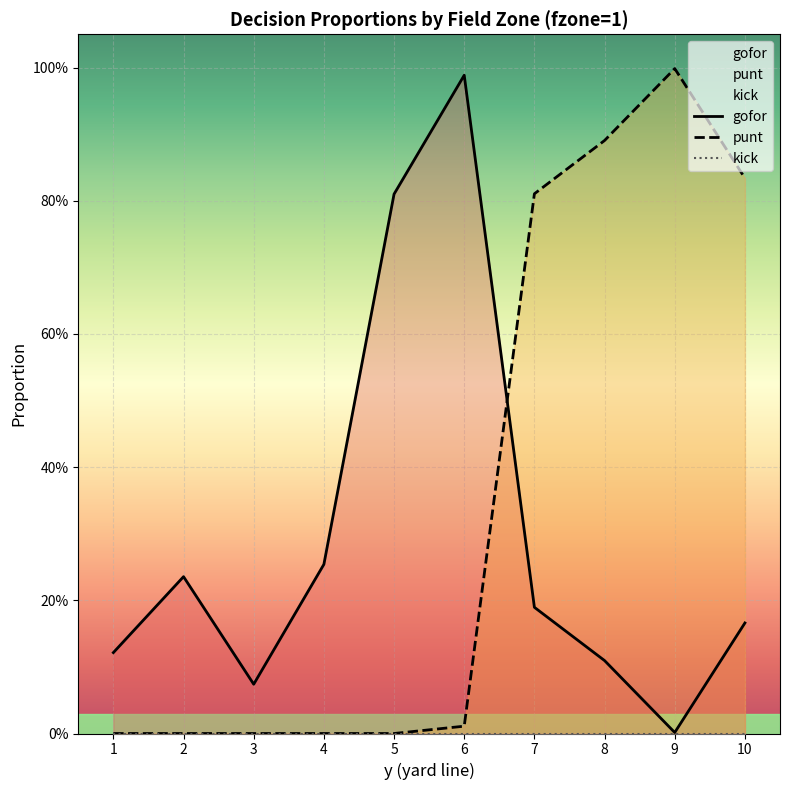

At how many categories does at least one series exceed 0?

10